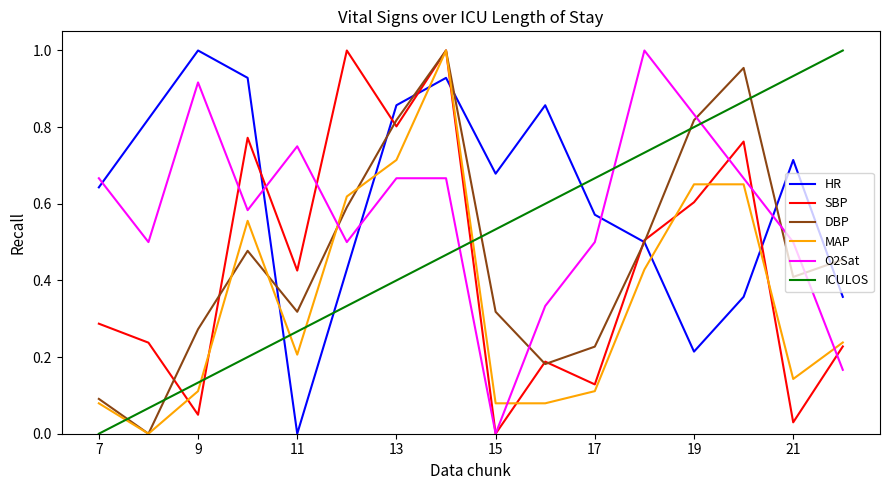

How many times do DBP and ICULOS cross each other?

5